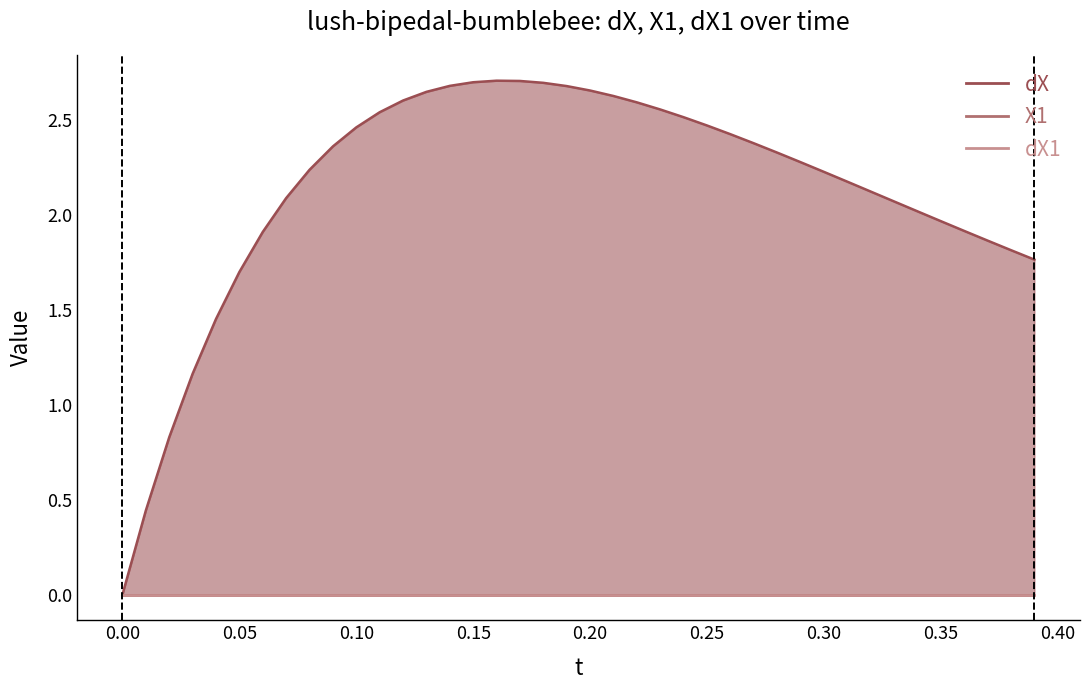

Reading left to right, extract all data points from this chart.

dX: 0.0	0.4	0.8	1.2	1.5	1.7	1.9	2.1	2.2	2.4	2.5	2.5	2.6	2.6	2.7	2.7	2.7	2.7	2.7	2.7	2.7	2.6	2.6	2.6	2.5	2.5	2.4	2.4	2.3	2.3	2.2	2.2	2.1	2.1	2.0	2.0	1.9	1.9	1.8	1.8
X1: 0.0	0.0	0.0	0.0	0.0	0.0	0.0	0.0	0.0	0.0	0.0	0.0	0.0	0.0	0.0	0.0	0.0	0.0	0.0	0.0	0.0	0.0	0.0	0.0	0.0	0.0	0.0	0.0	0.0	0.0	0.0	0.0	0.0	0.0	0.0	0.0	0.0	0.0	0.0	0.0
dX1: 0.0	0.0	0.0	0.0	0.0	0.0	0.0	0.0	0.0	0.0	0.0	0.0	0.0	0.0	0.0	0.0	0.0	0.0	0.0	0.0	0.0	0.0	0.0	0.0	0.0	0.0	0.0	0.0	0.0	0.0	0.0	0.0	0.0	0.0	0.0	0.0	0.0	0.0	0.0	0.0